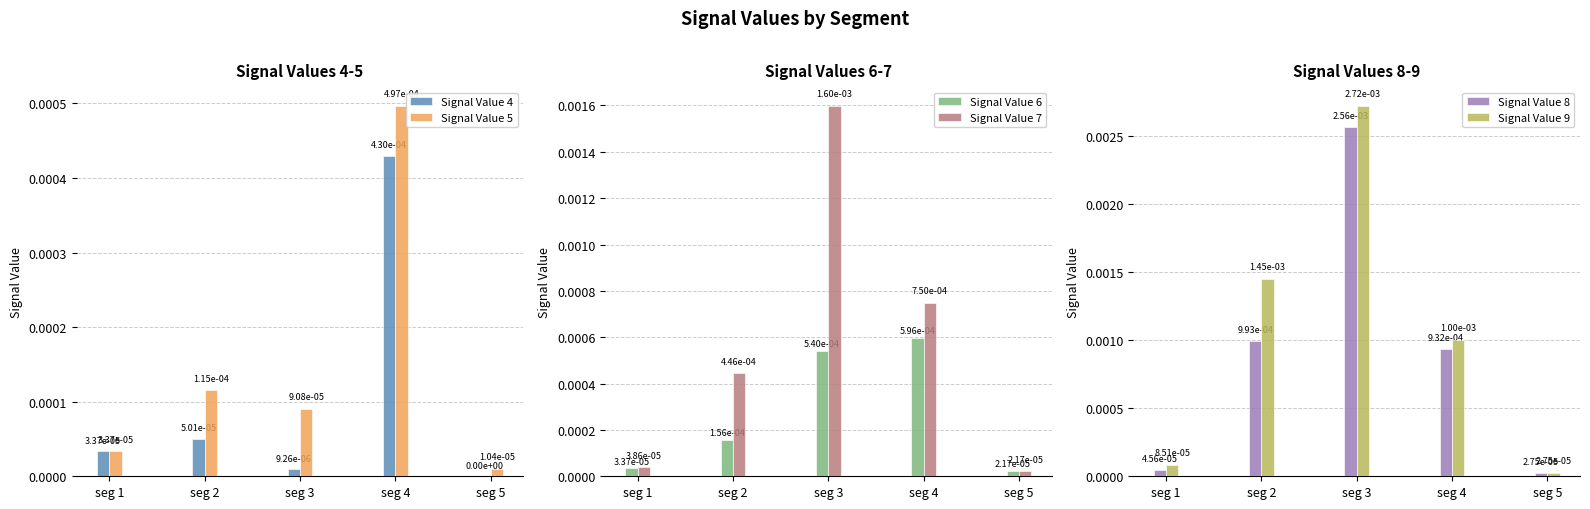

How many categories are shown in the chart?

5